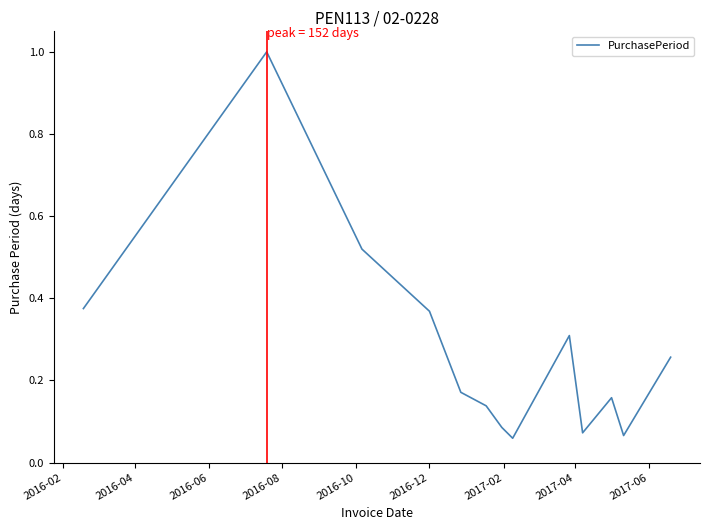

What is the difference between the maximum and minimum values?

0.9